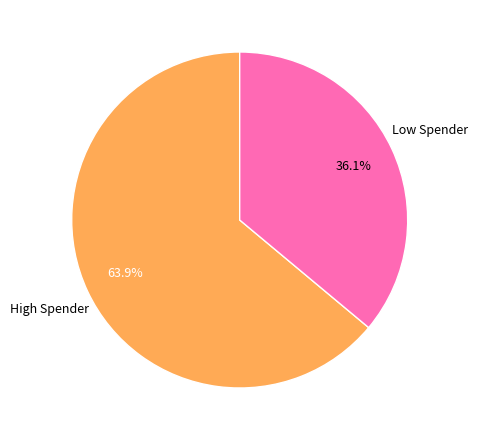

Is there a majority slice in this chart?

Yes